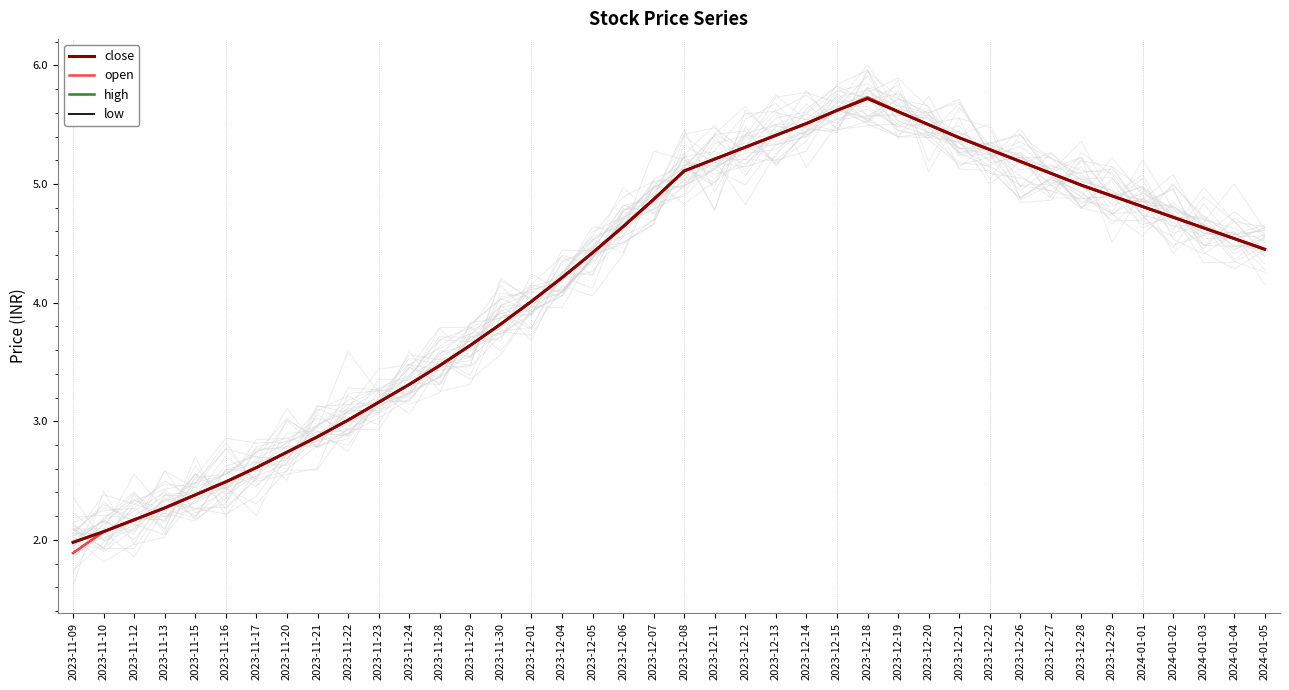

At which category is the sum across all series the highest?

2023-12-18